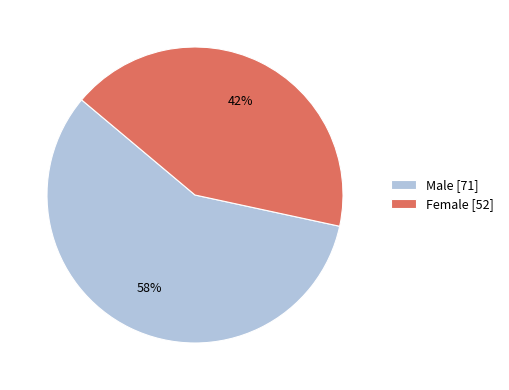

Which category has the biggest portion of the pie?

Male